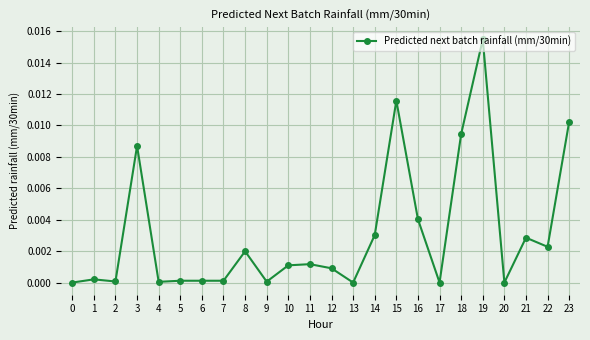

True or false: there are more than 0 points higher than both neighbors.

True